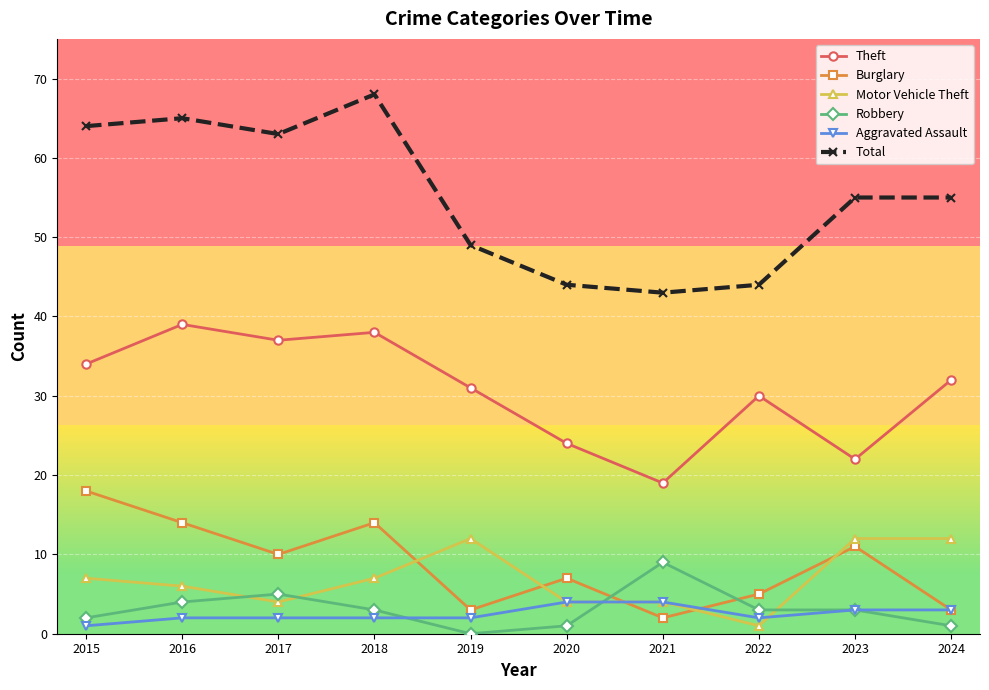

Where is the first local maximum for Theft?

2016